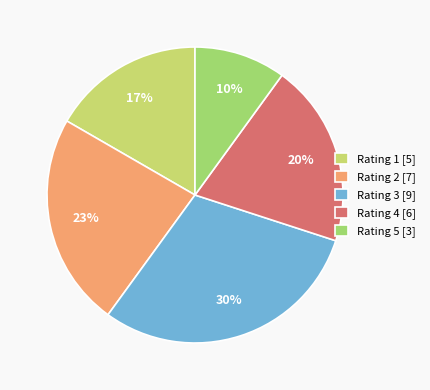

Does any single category account for the majority?

No